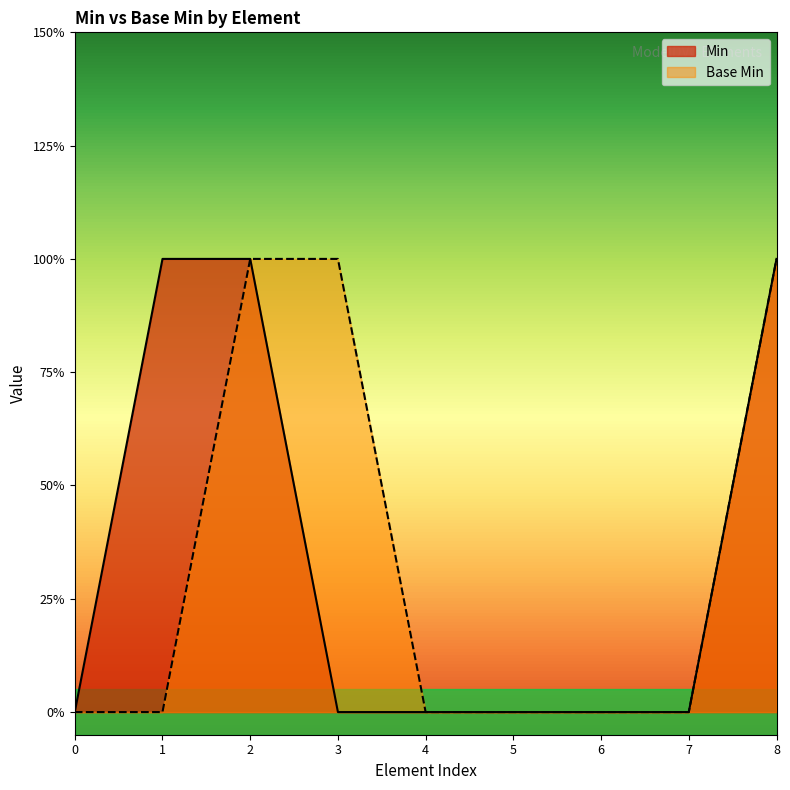

Does the chart display data point markers on the line(s)?

No